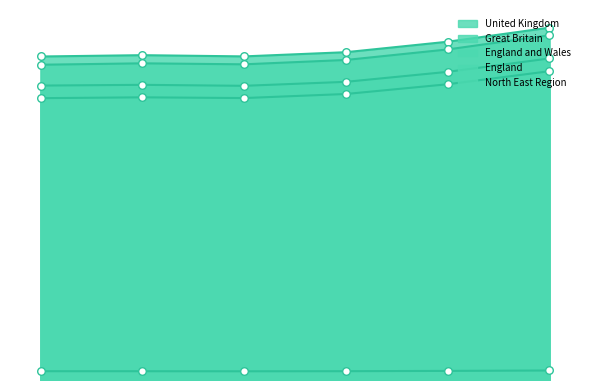

Which series reaches the minimum Y coordinate?

North East Region